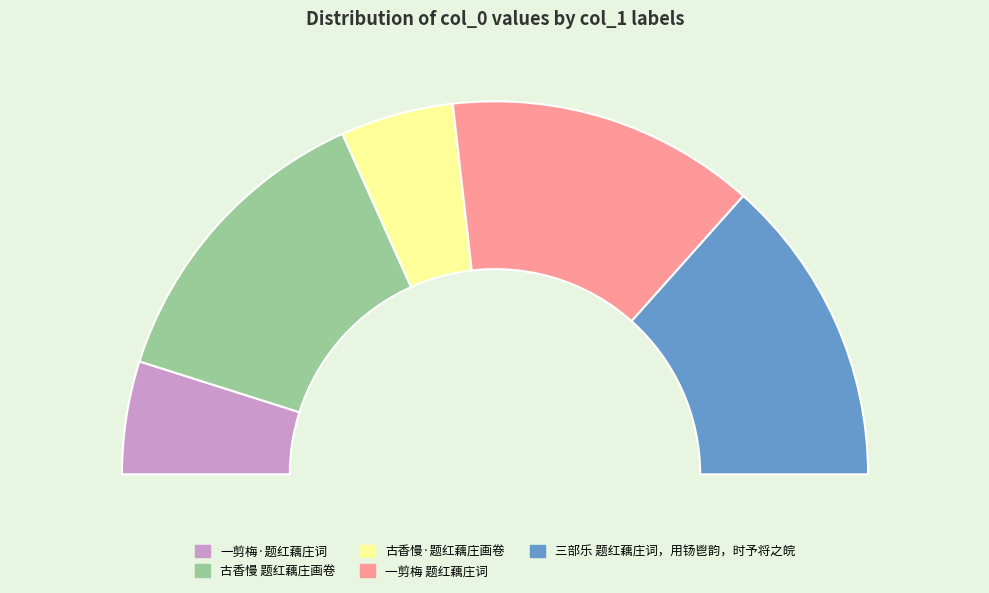

Approximately how many times larger is the value at 一剪梅·题红藕庄词 compared to 一剪梅 题红藕庄词?

0.4